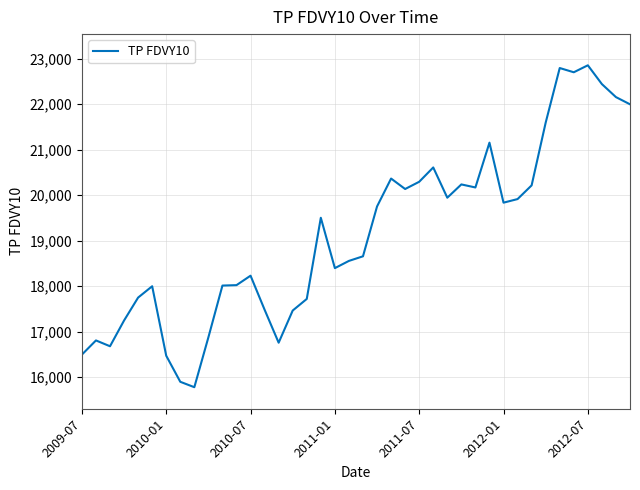

What is the greatest value displayed?

22851